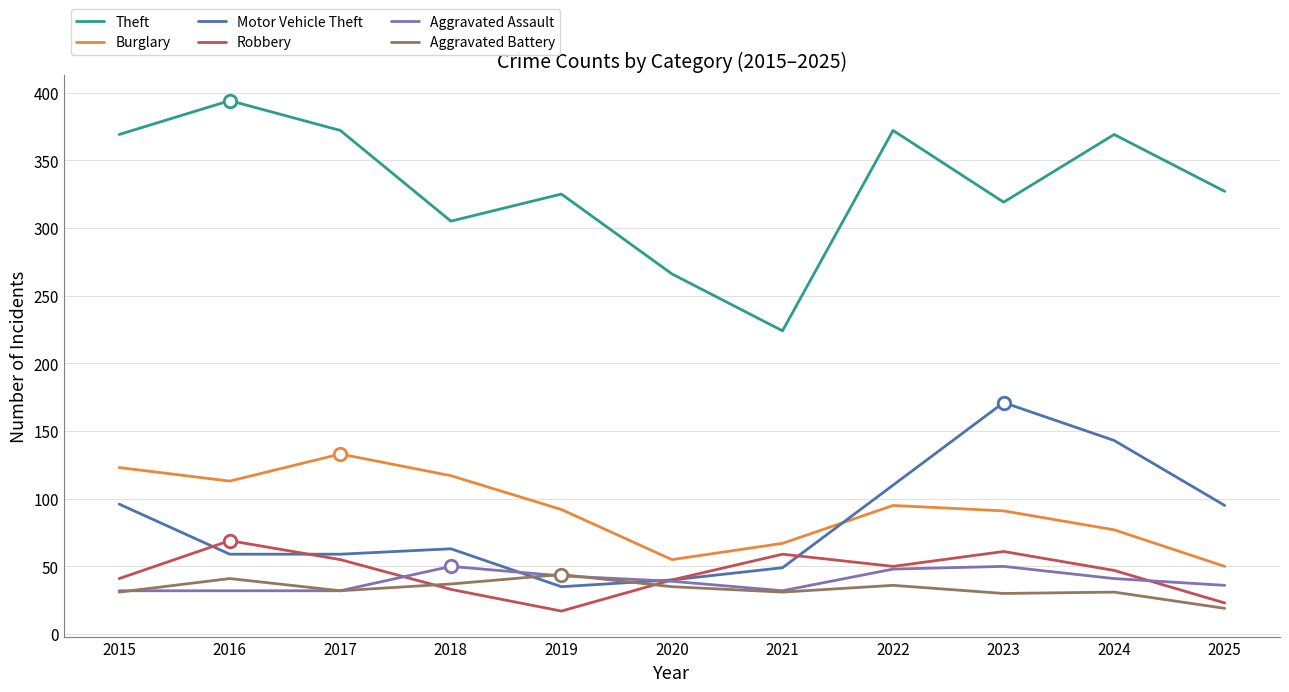

How many lines are shown in the chart?

6